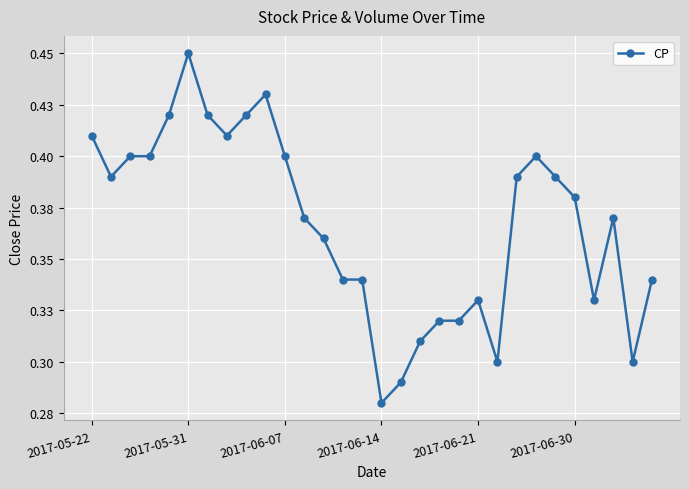

Is this an area chart (filled region under the line)?

No